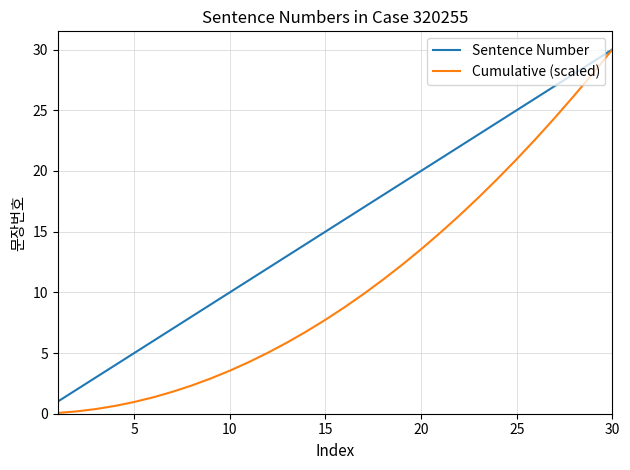

Which series has the largest total across all categories?

Sentence Number